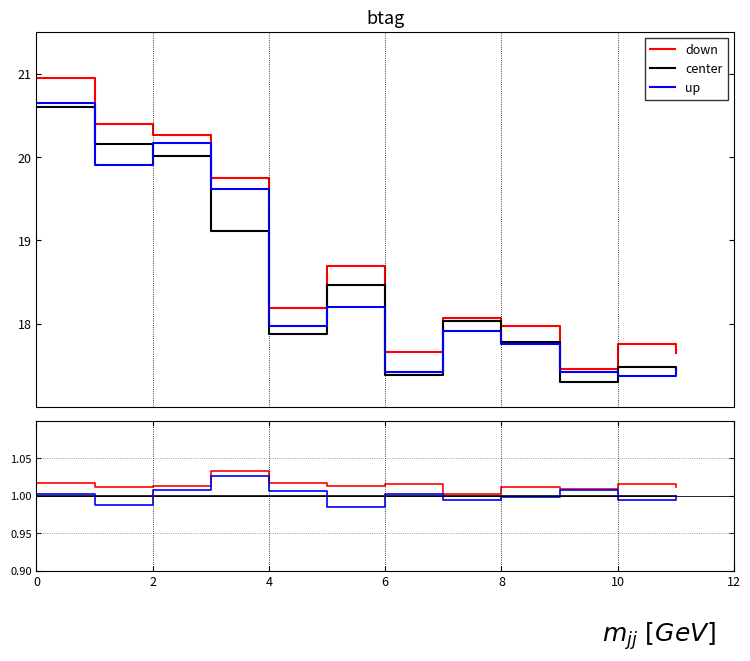

Is it true that center equals 1.0 at 9?

True